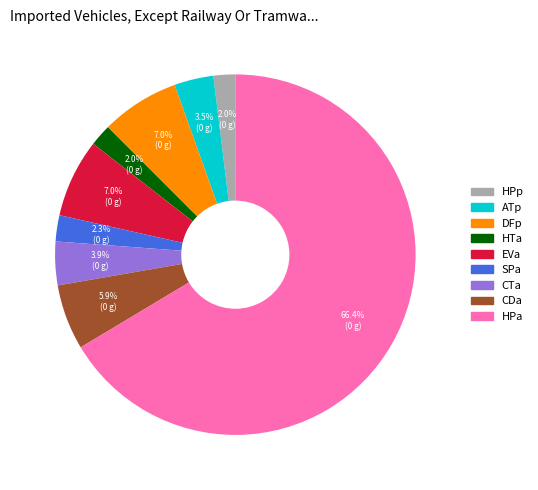

Count the number of slices in the pie.

9